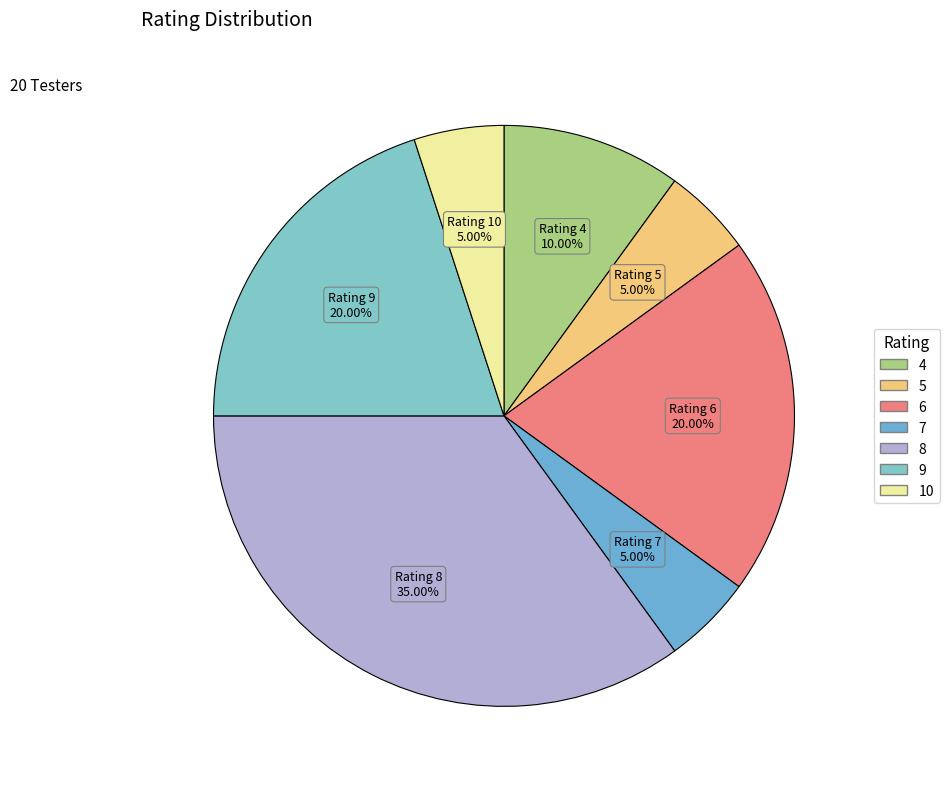

Is 6 the majority of the pie?

No